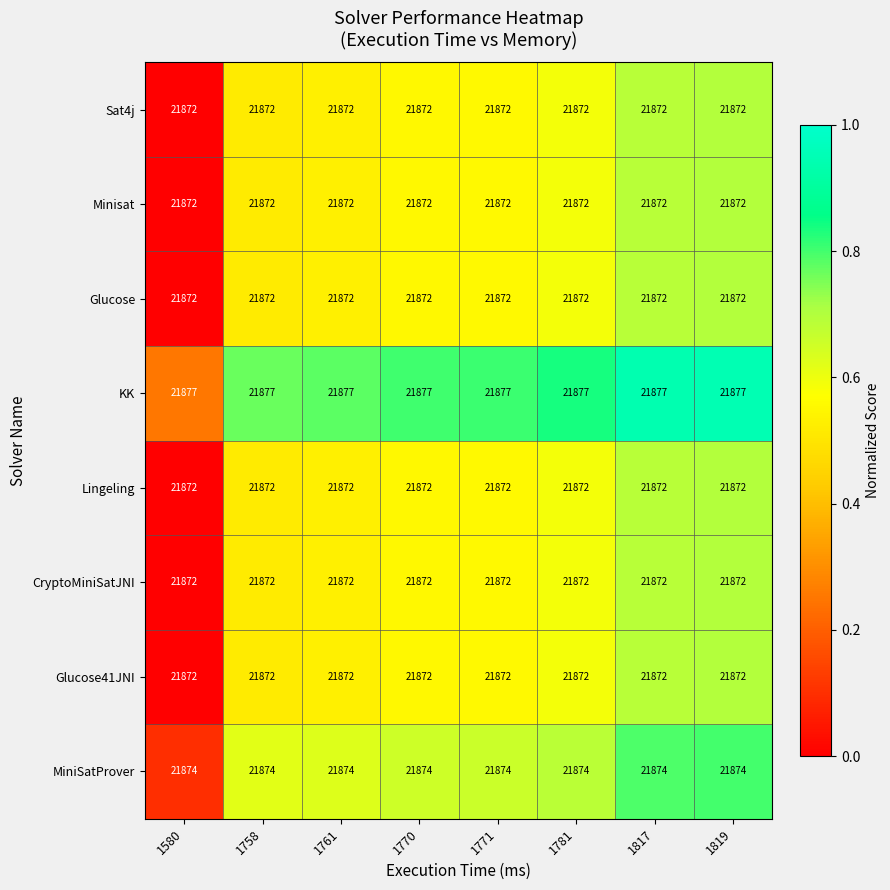

Is it true that Glucose equals 21872 at 1770?

True